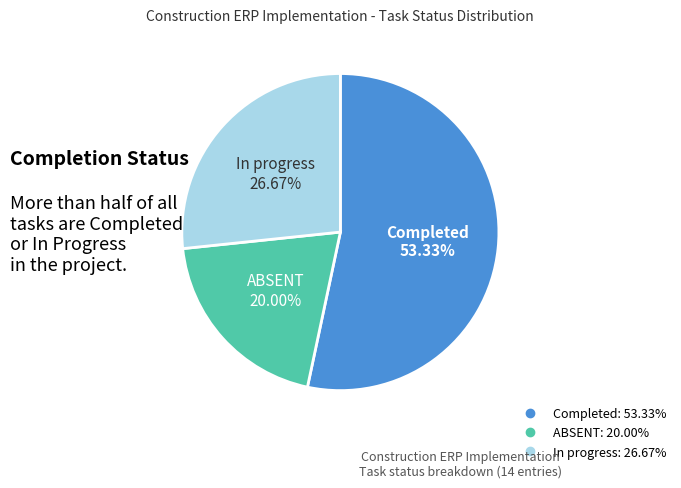

Is there a majority slice in this chart?

Yes